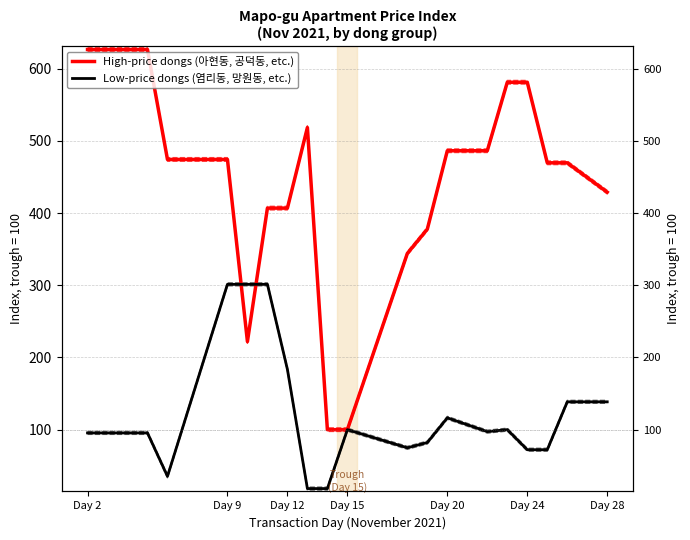

Does the chart display data point markers on the line(s)?

No